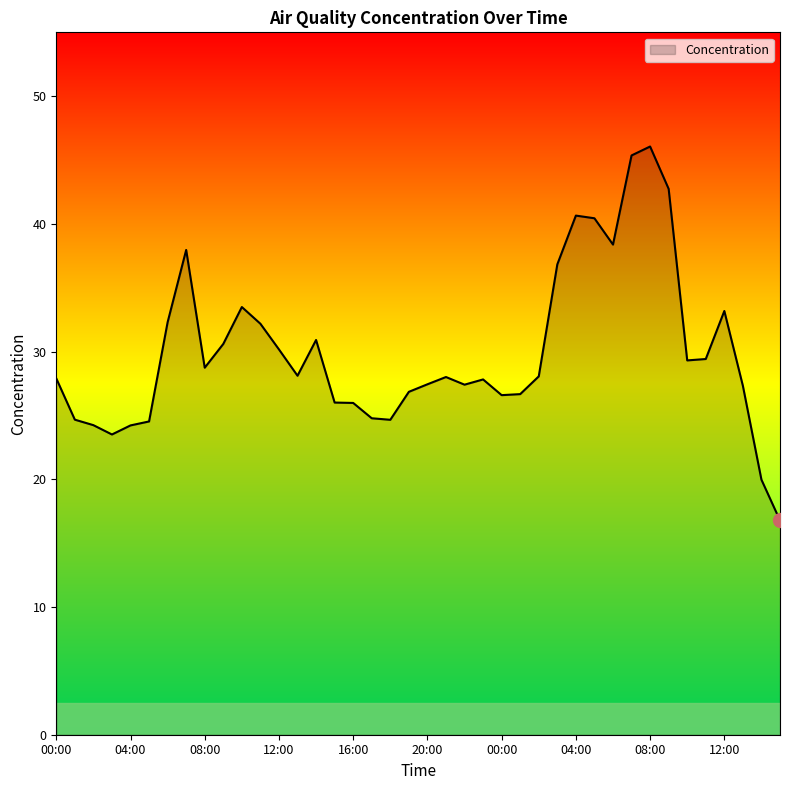

Where is the data nearest to the value 31?

14:00